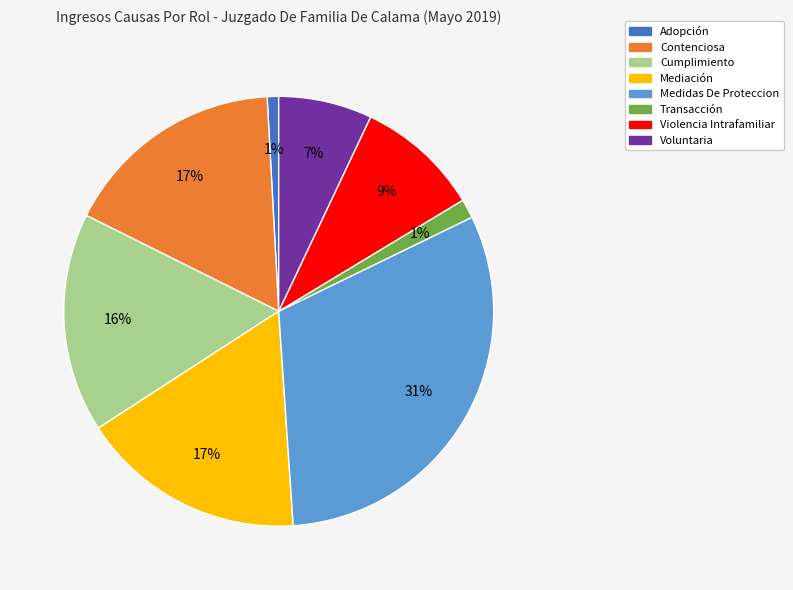

Which has a higher value, Contenciosa or Adopción?

Contenciosa